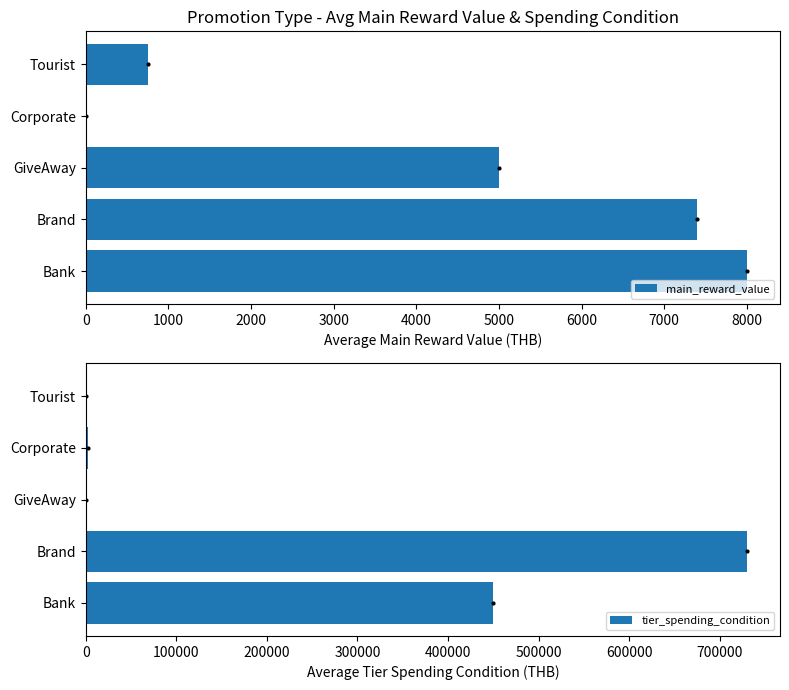

What is the approximate value of tier_spending_condition at Corporate, to the nearest 10?

2750